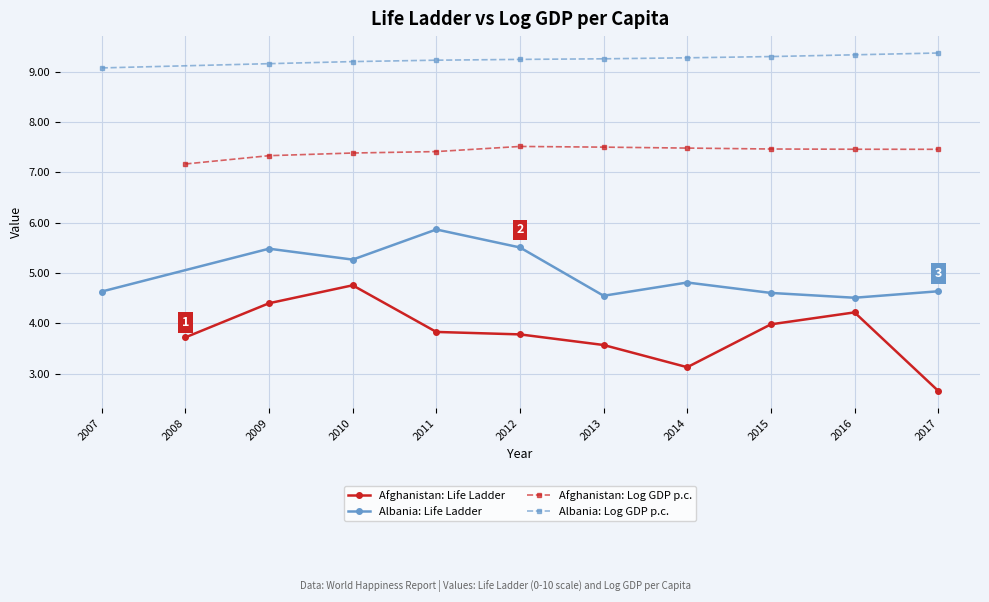

Where is Albania: Log GDP p.c. nearest to the value 9?

2007